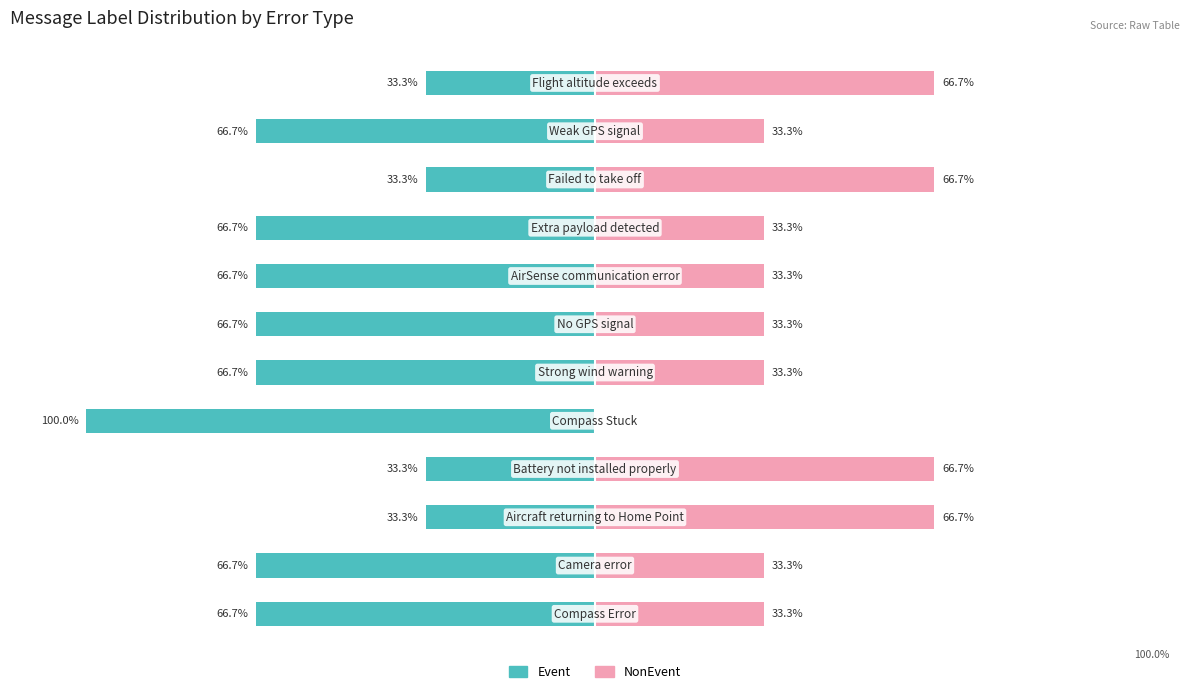

Reading right to left, extract all data points from this chart.

Event: -33.3	-66.7	-33.3	-66.7	-66.7	-66.7	-66.7	-100.0	-33.3	-33.3	-66.7	-66.7
NonEvent: 66.7	33.3	66.7	33.3	33.3	33.3	33.3	0.0	66.7	66.7	33.3	33.3